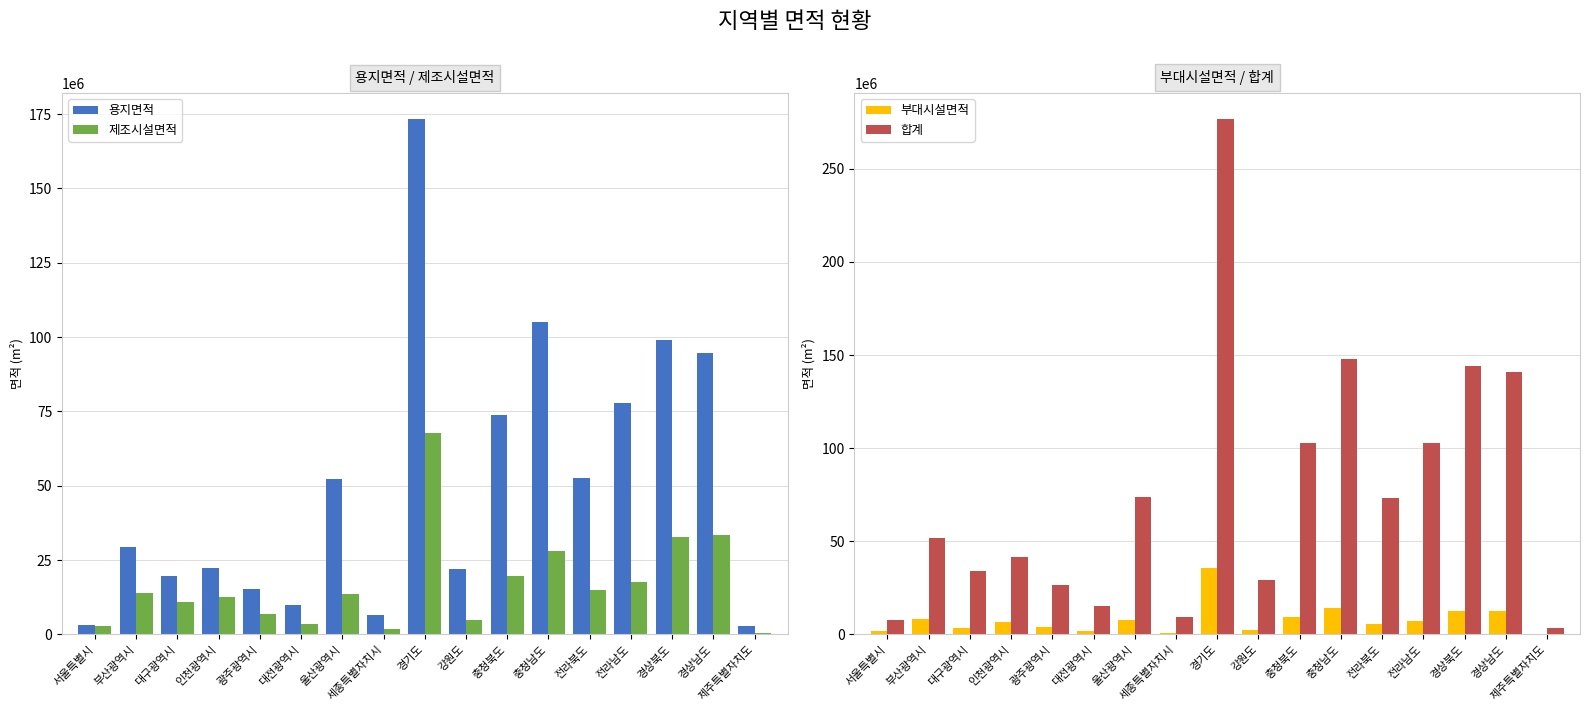

What are all the series names shown in the legend?

용지면적, 제조시설면적, 부대시설면적, 합계